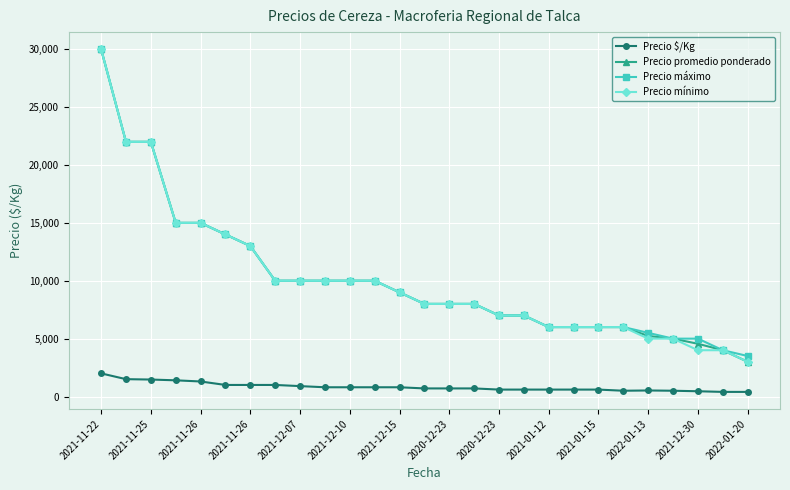

What is the maximum value for Precio promedio ponderado?

30000